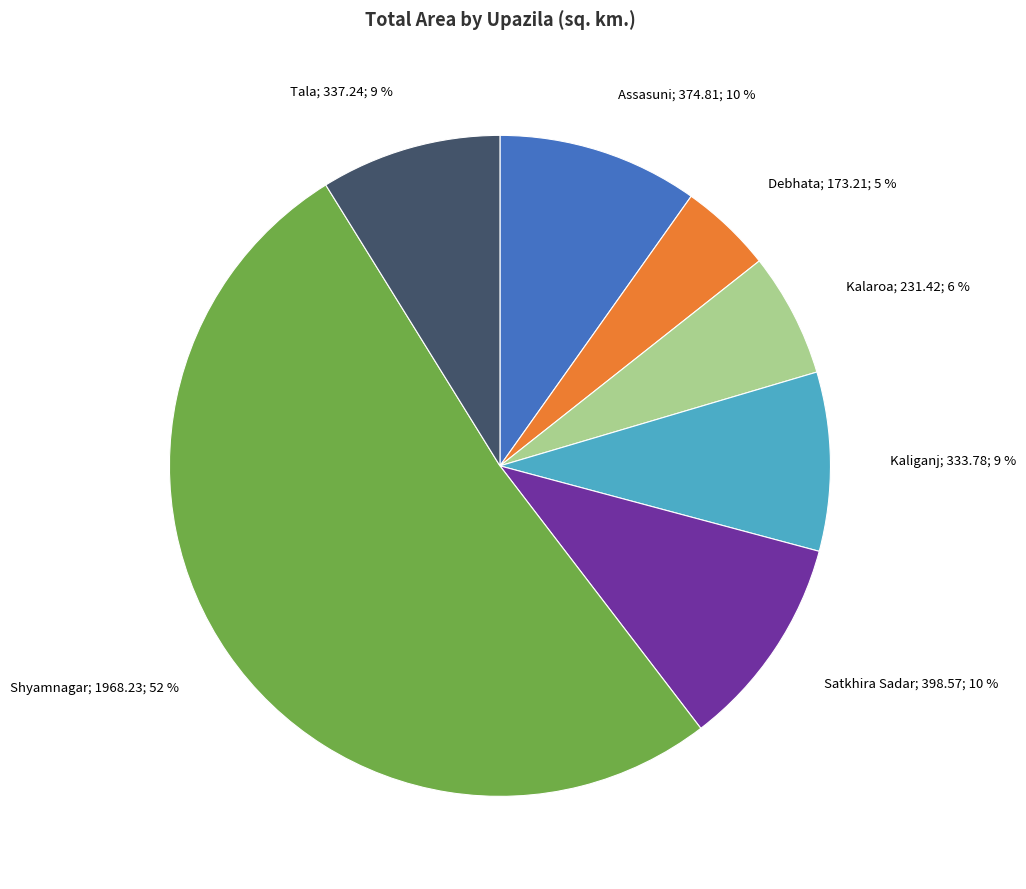

Is there any slice that represents more than half of the pie?

Yes